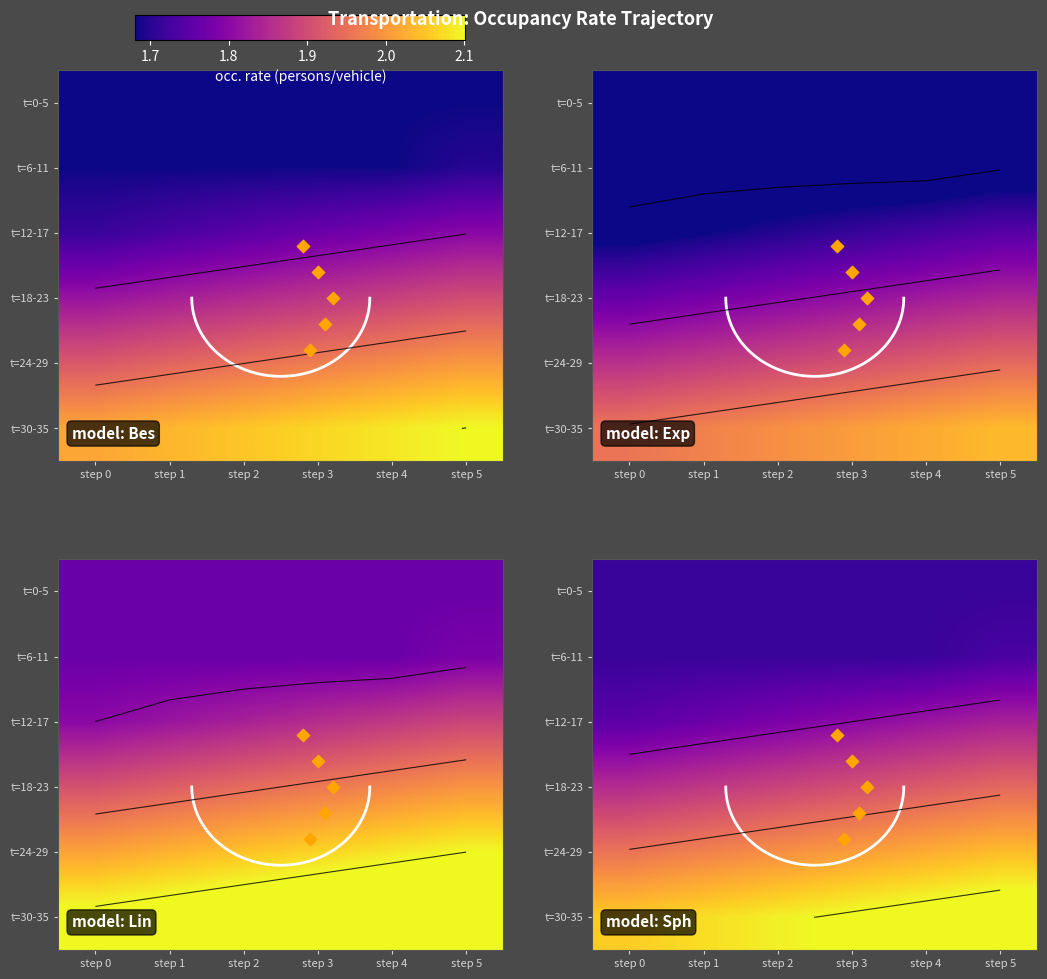

At which category does the chart reach its minimum across all series?

step 0